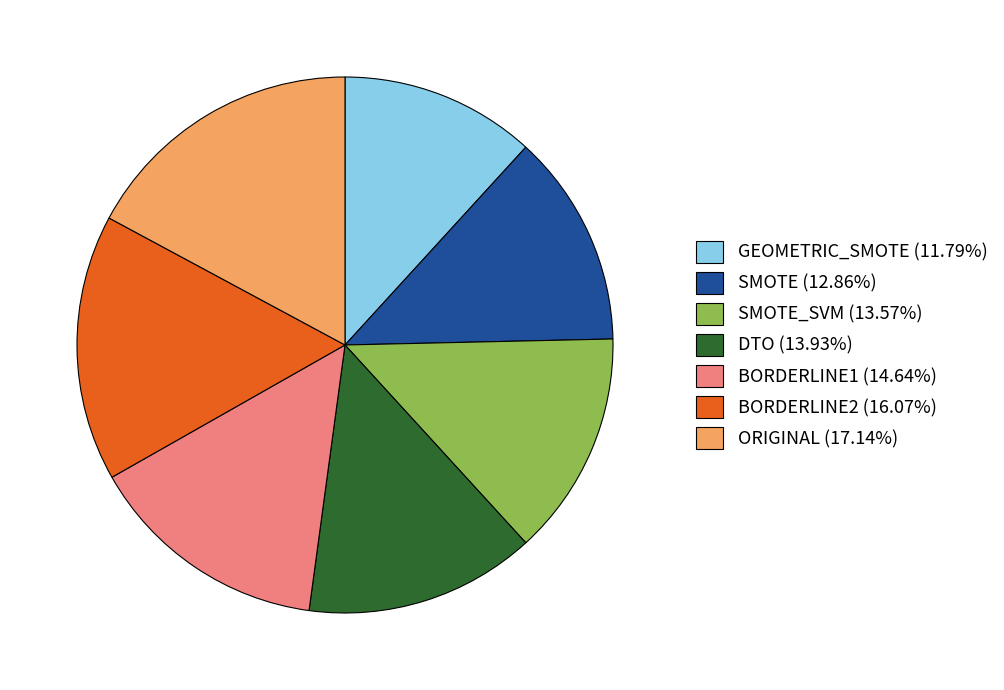

Does any single category account for the majority?

No